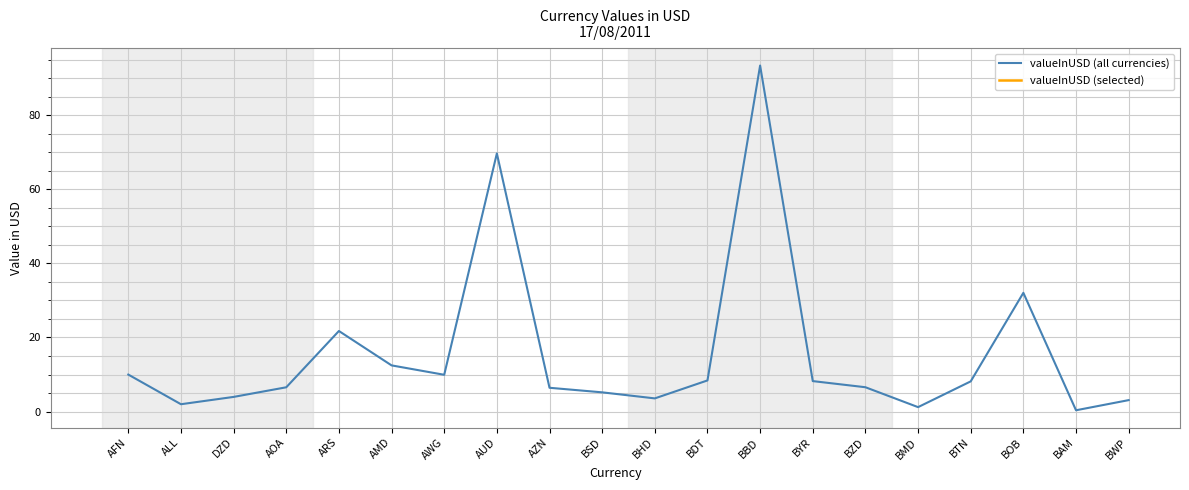

Which has a higher value, BBD or BSD?

BBD